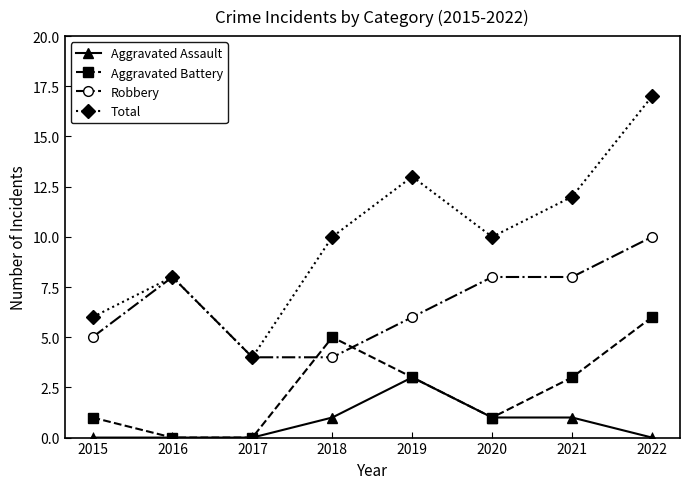

What is the value of the Total point at the 5th from the left?

13